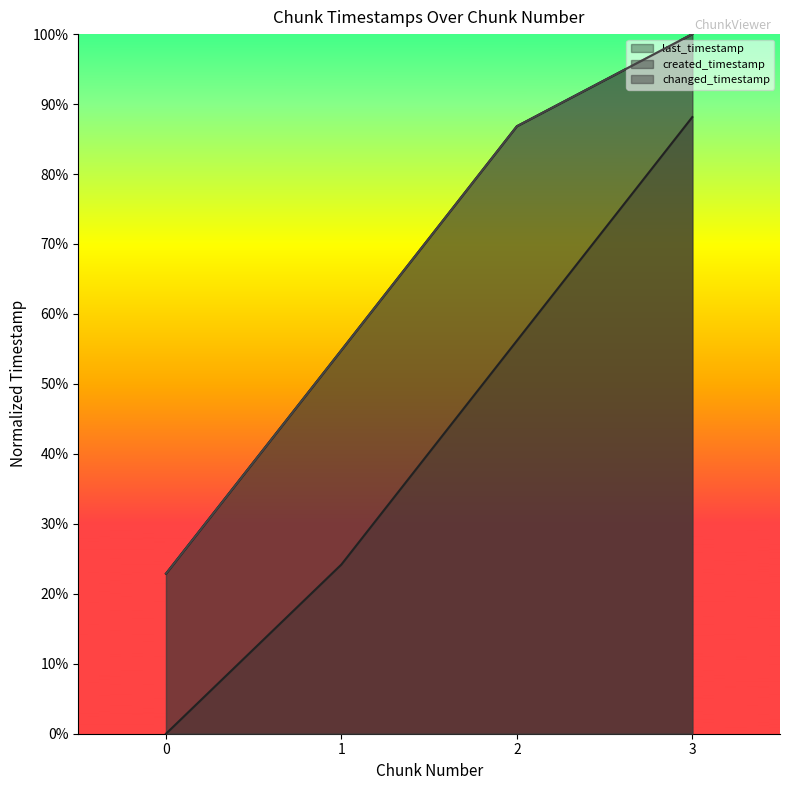

At how many categories does at least one series exceed 0?

4